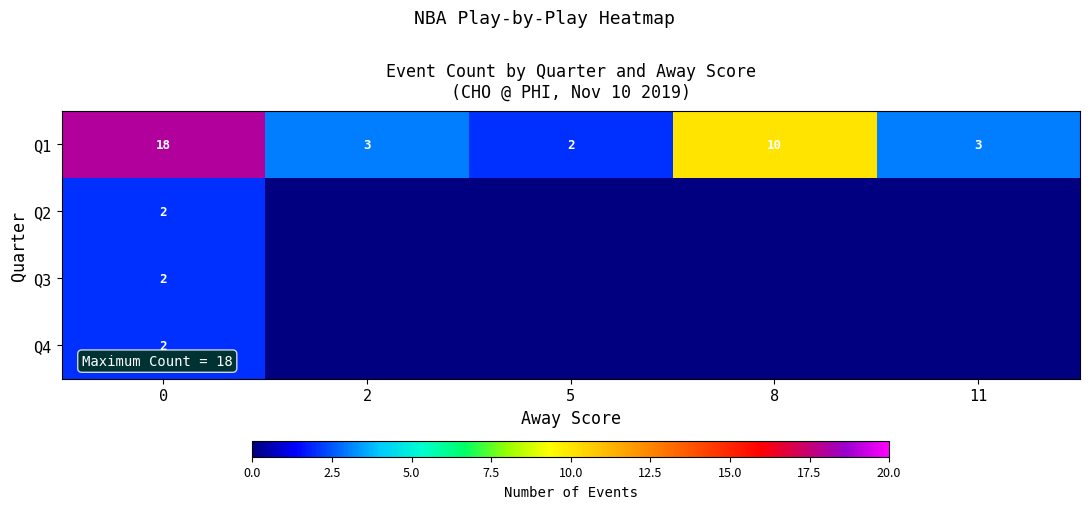

The value of Q1 at 2 is 2. True or false?

False